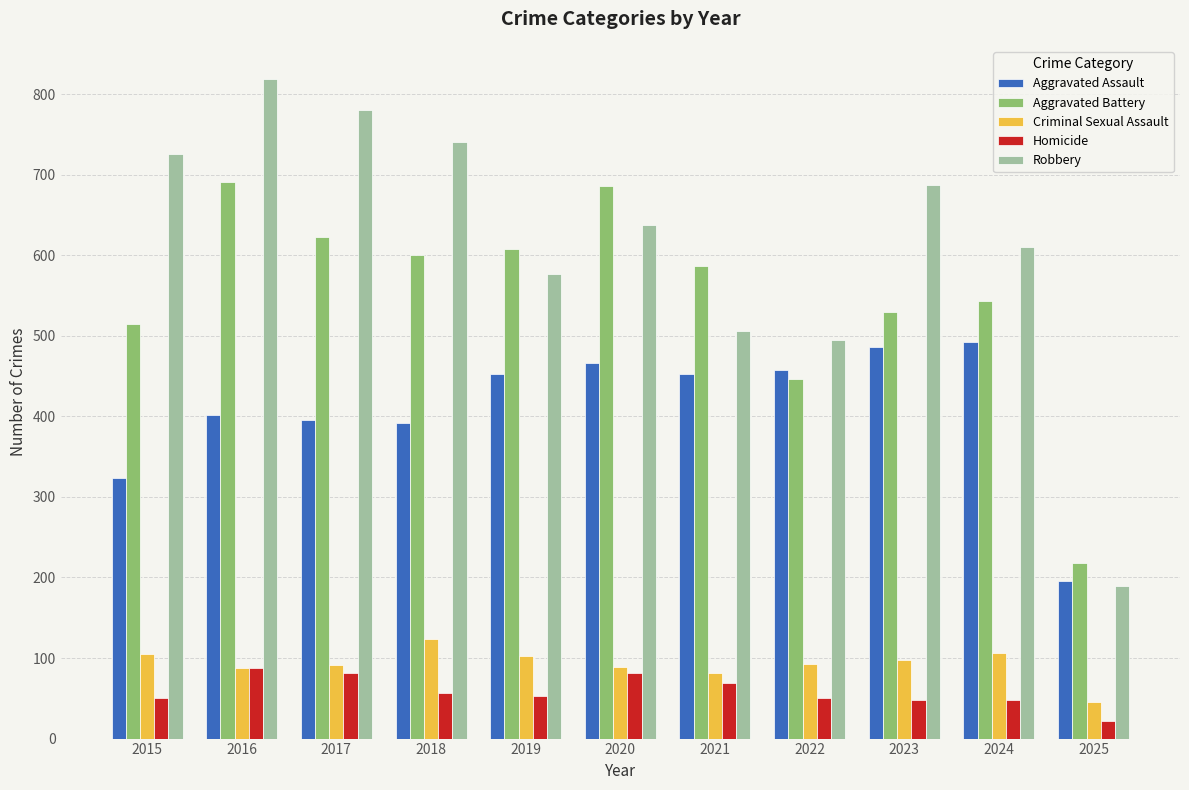

What is the difference between the maximum and minimum values in the Aggravated Assault series?

296